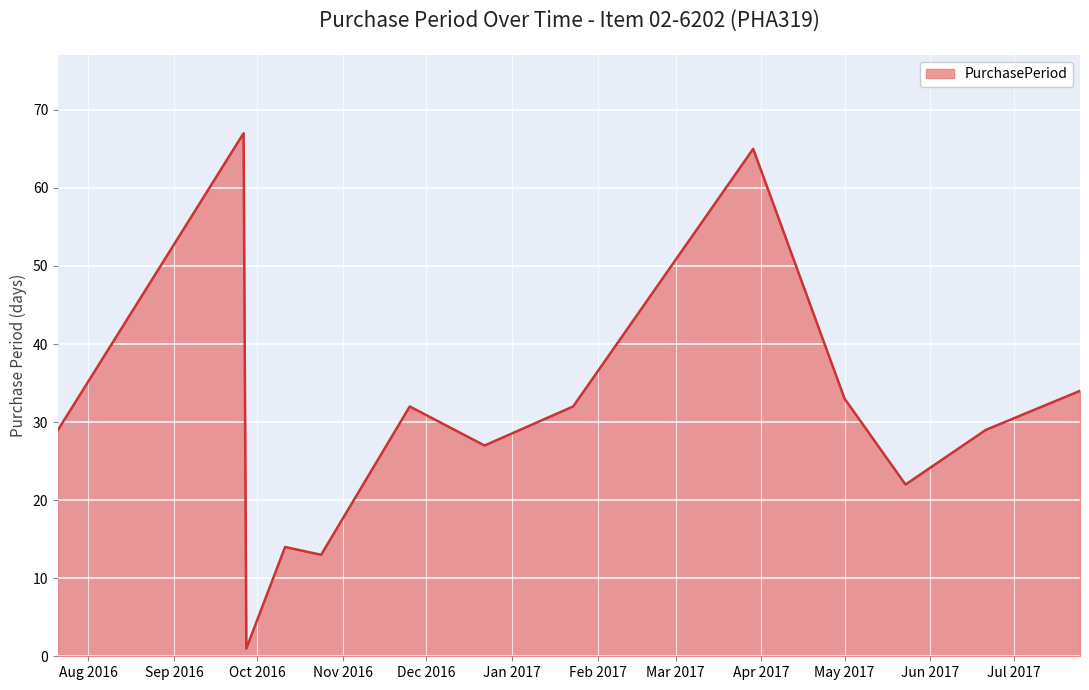

What is the greatest value displayed?

67